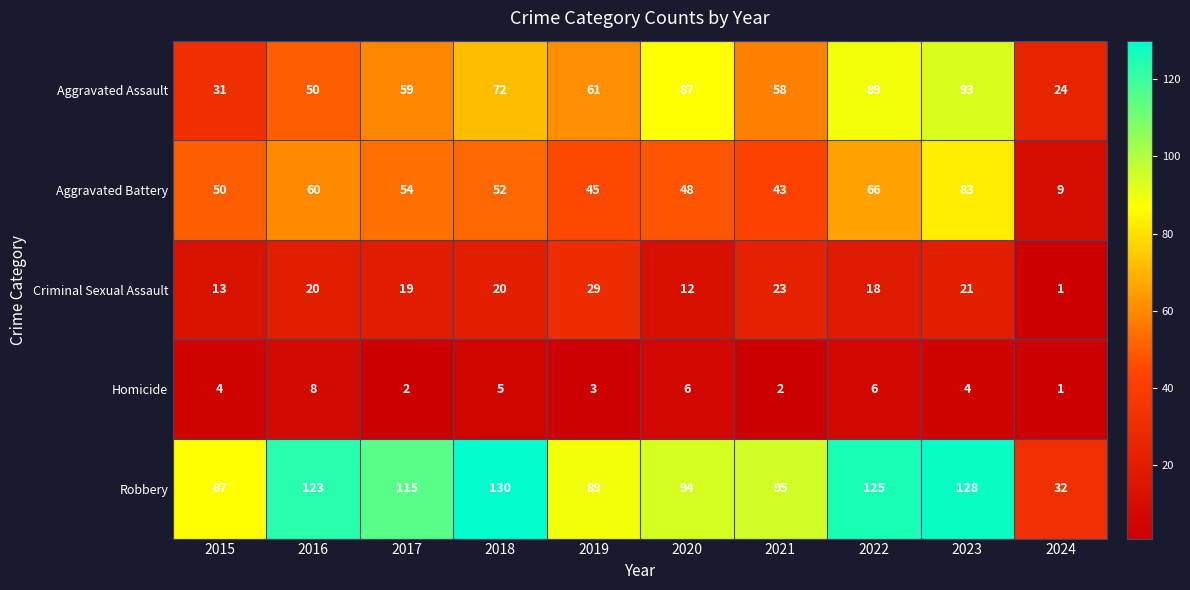

The Aggravated Assault series shows 37 at 2018. True or false?

False